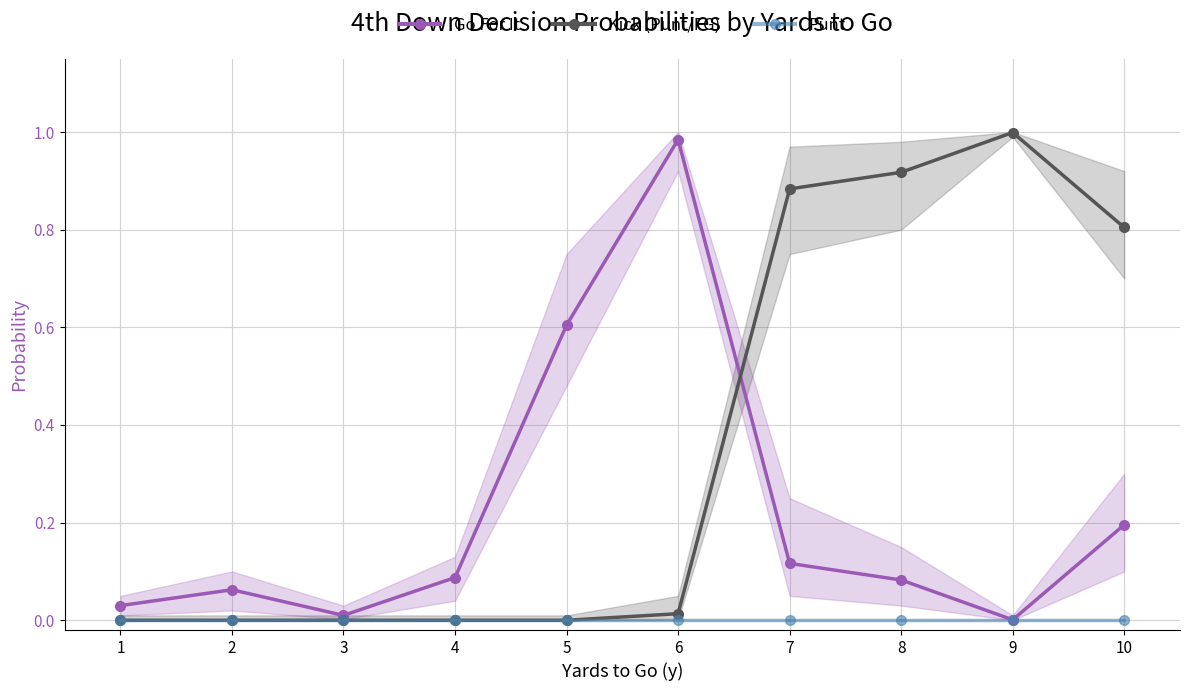

Rank the series by their maximum value, from lowest to highest.

Punt, Go For It, Kick (Punt/FG)